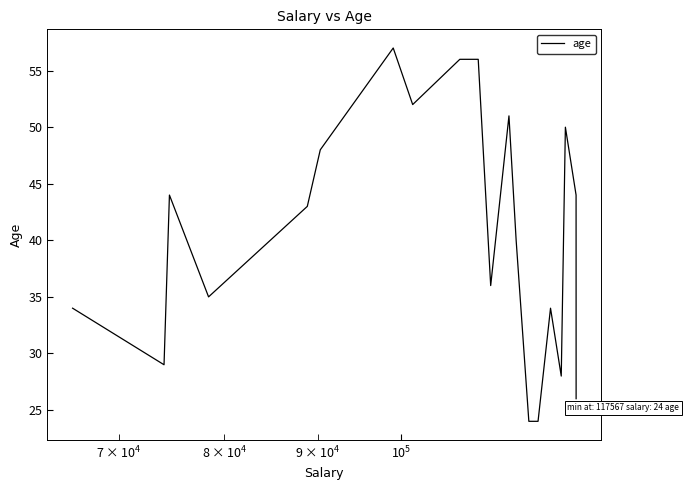

What is the difference between the maximum and minimum values?

33